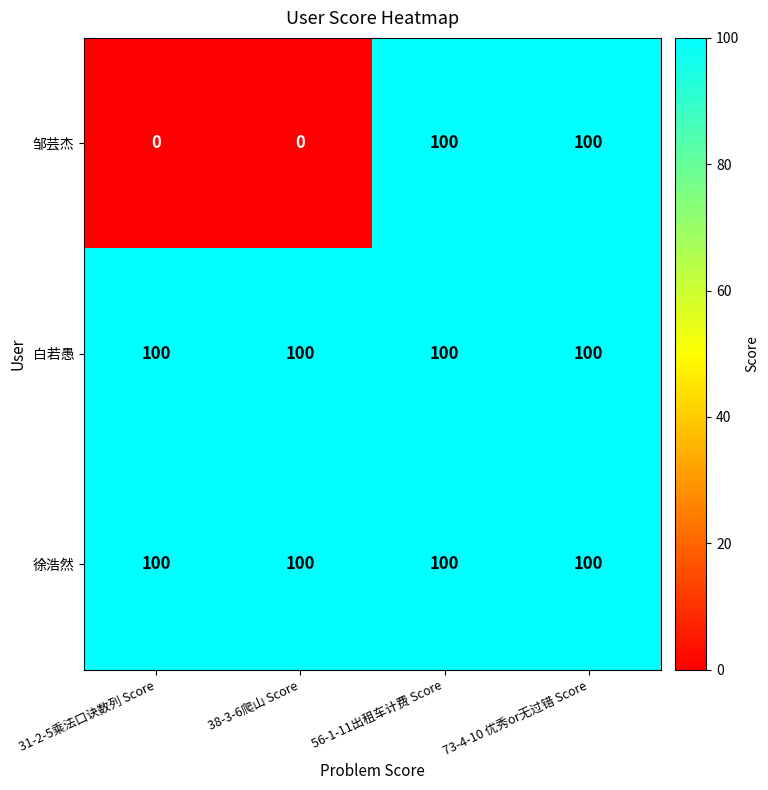

Count the number of data series in this chart.

3